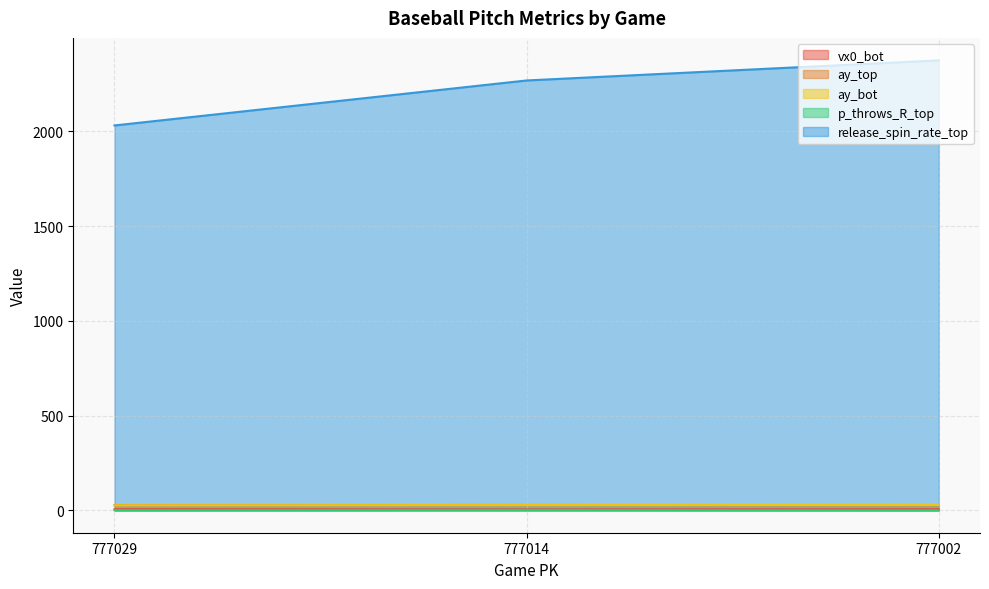

What is the total value across all series at 777002?

2434.4